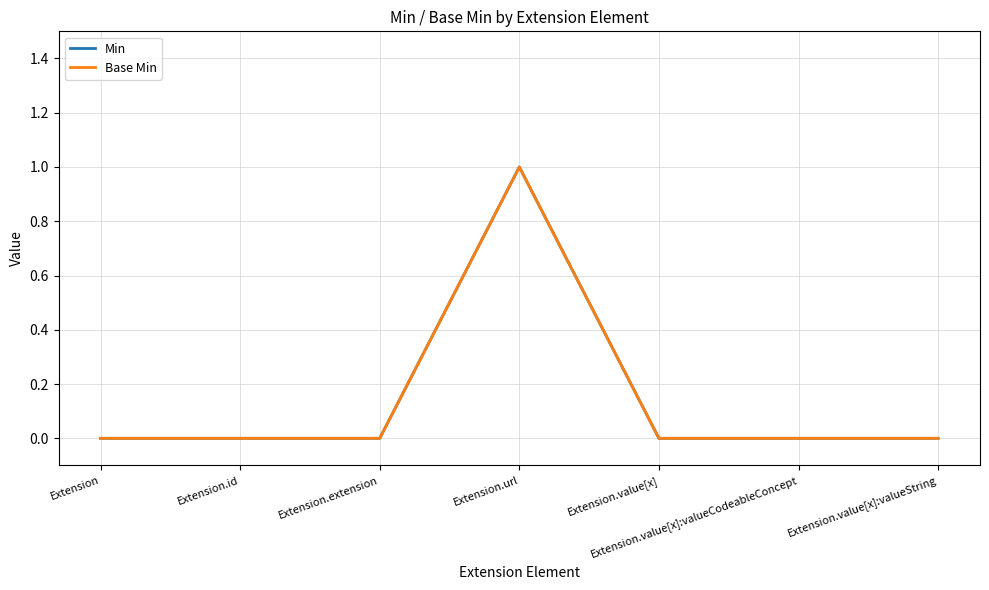

Does the chart display data point markers on the line(s)?

No